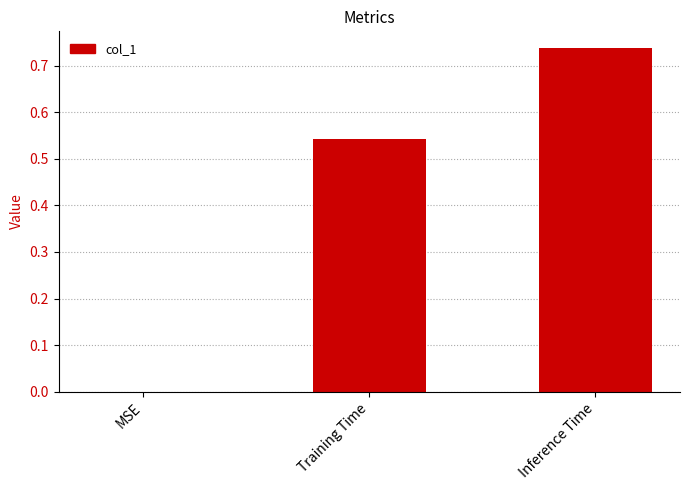

The value at Inference Time is 0.3. True or false?

False